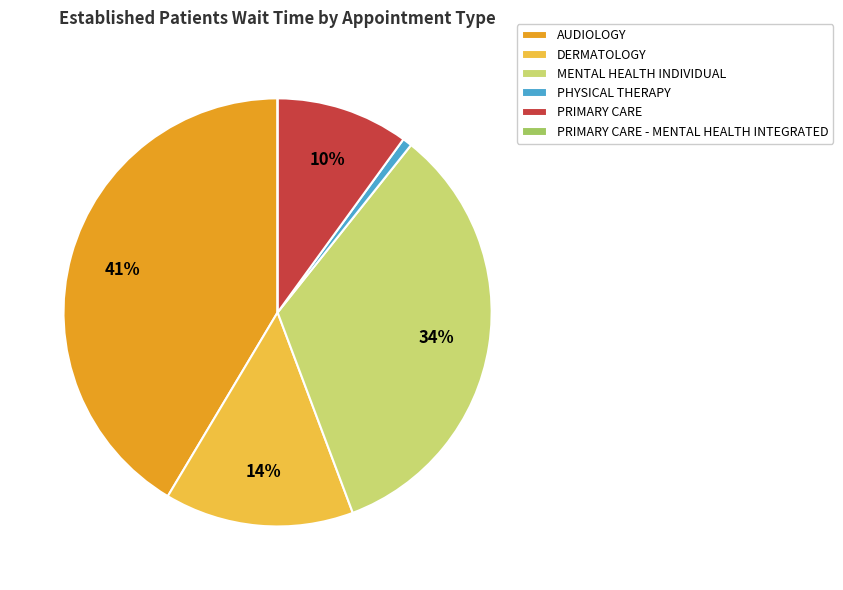

Is it true that DERMATOLOGY is 7% of the pie?

False